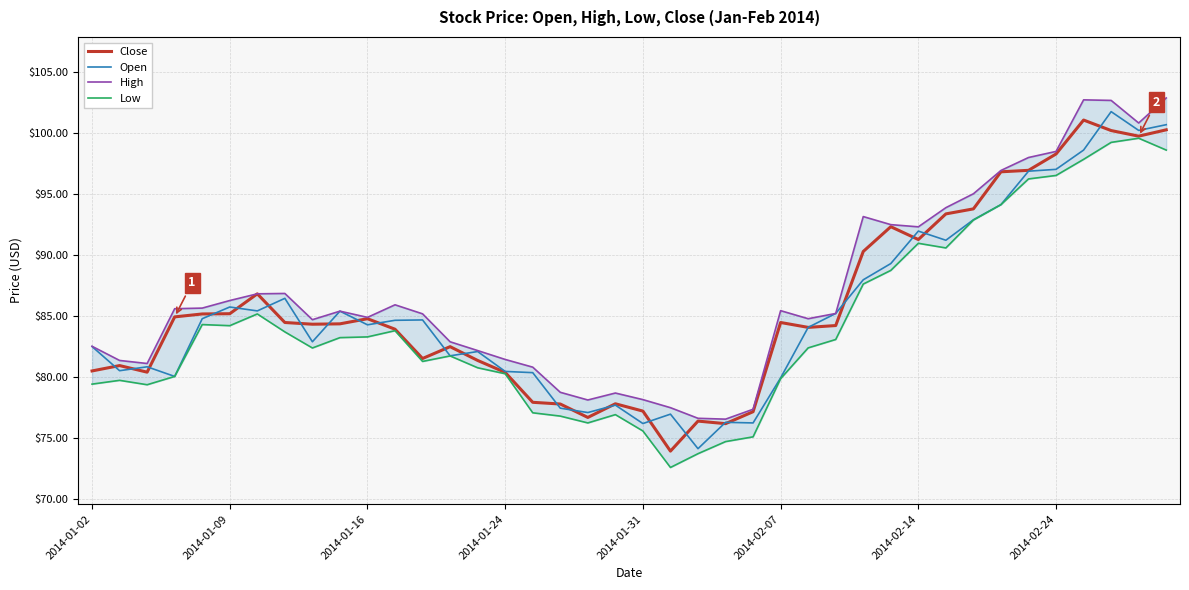

At which category is the sum across all series the highest?

37